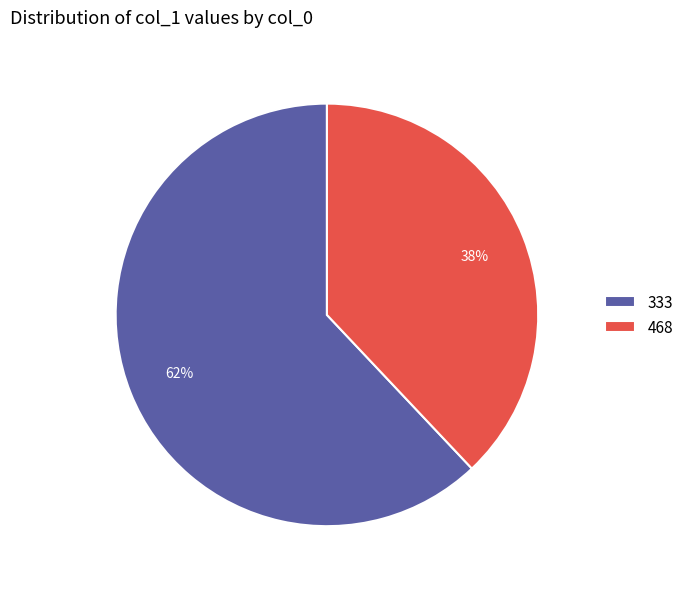

The 468 slice represents 31% of the pie. True or false?

False